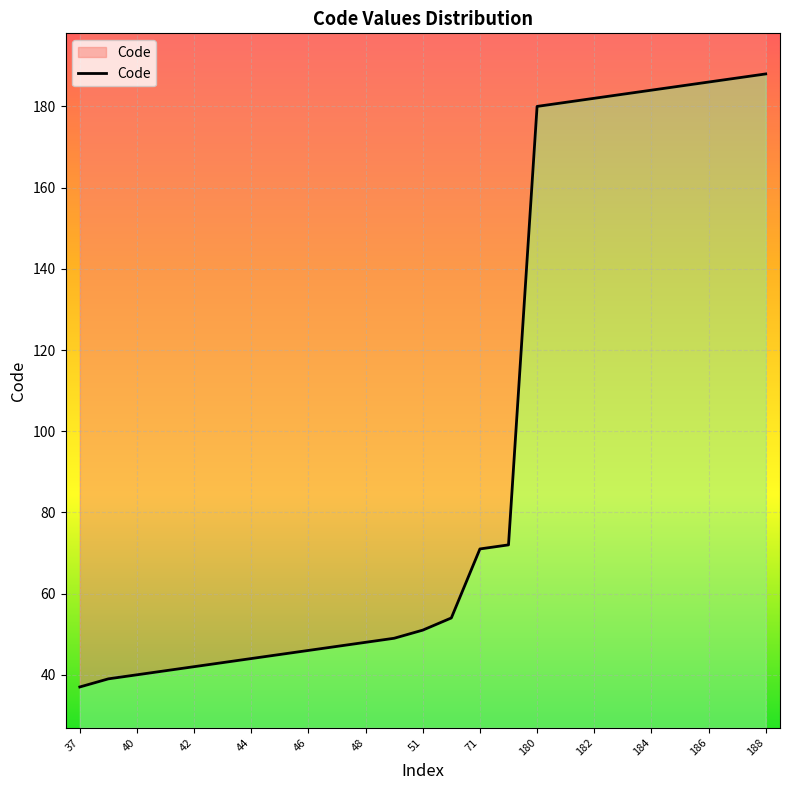

Reading right to left, list all the values displayed in this chart.

188=188	187=187	186=186	185=185	184=184	183=183	182=182	181=181	180=180	72=72	71=71	54=54	51=51	49=49	48=48	47=47	46=46	45=45	44=44	43=43	42=42	41=41	40=40	39=39	37=37